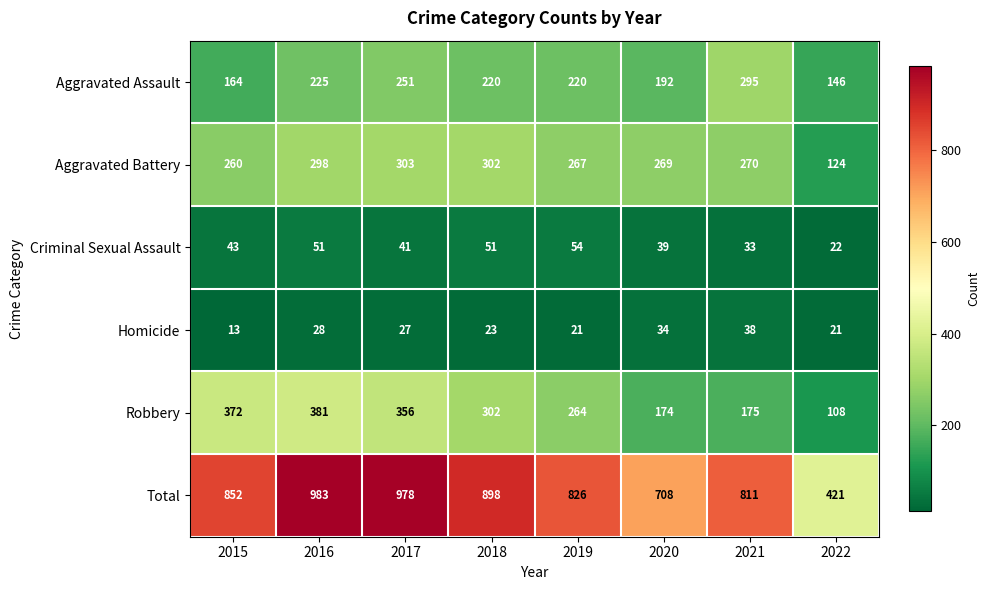

The Robbery series shows 175 at 2021. True or false?

True